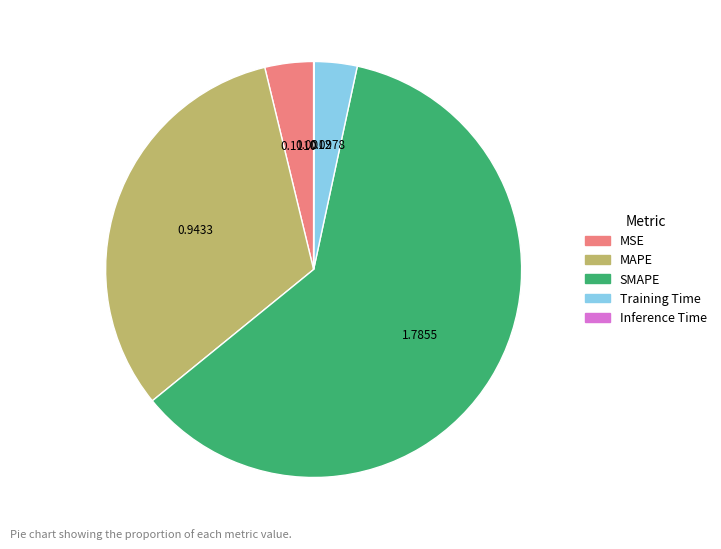

Which slice is the largest?

SMAPE